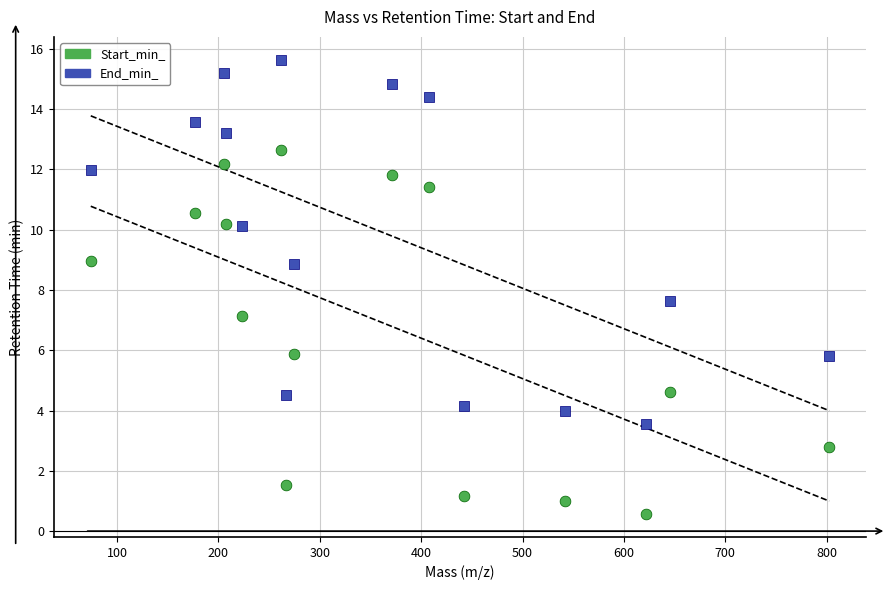

Across all series, what Y value is closest to 8?

7.6